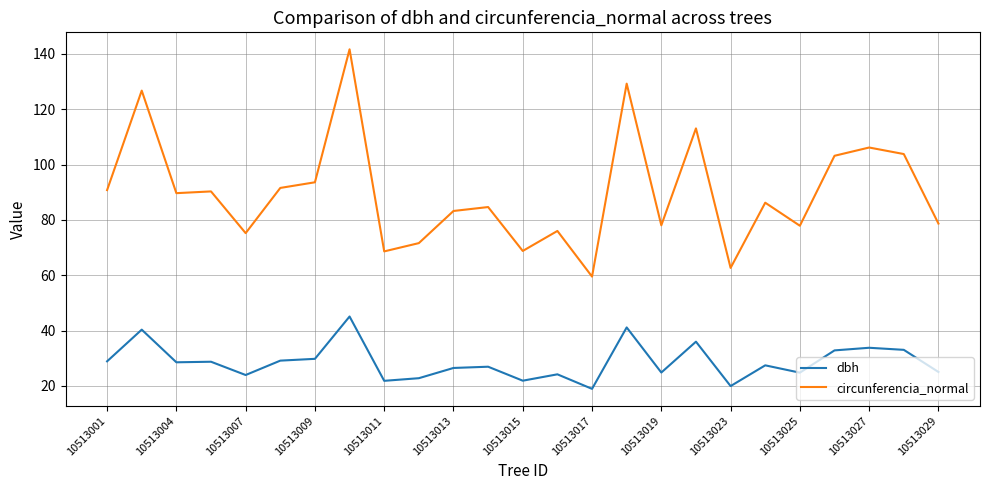

What is the difference between the maximum and minimum values in the circunferencia_normal series?

82.2